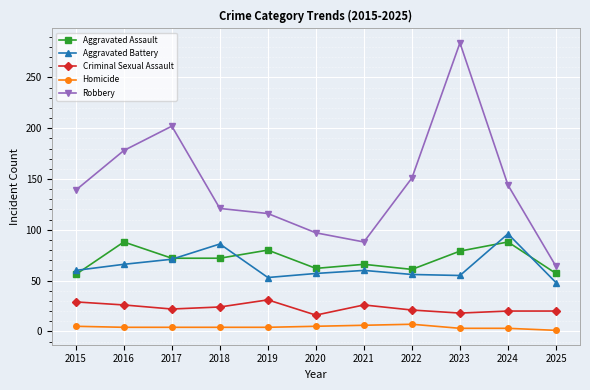

Rank the series at 2018 from highest to lowest value.

Robbery, Aggravated Battery, Aggravated Assault, Criminal Sexual Assault, Homicide